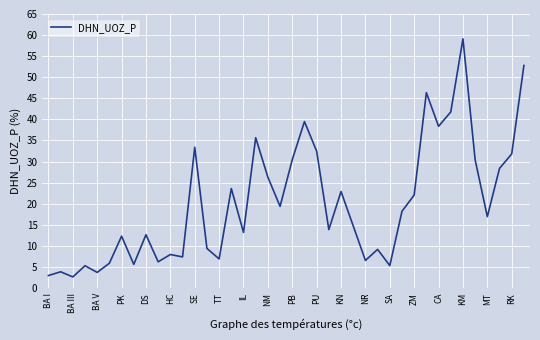

Count the number of data series in this chart.

1